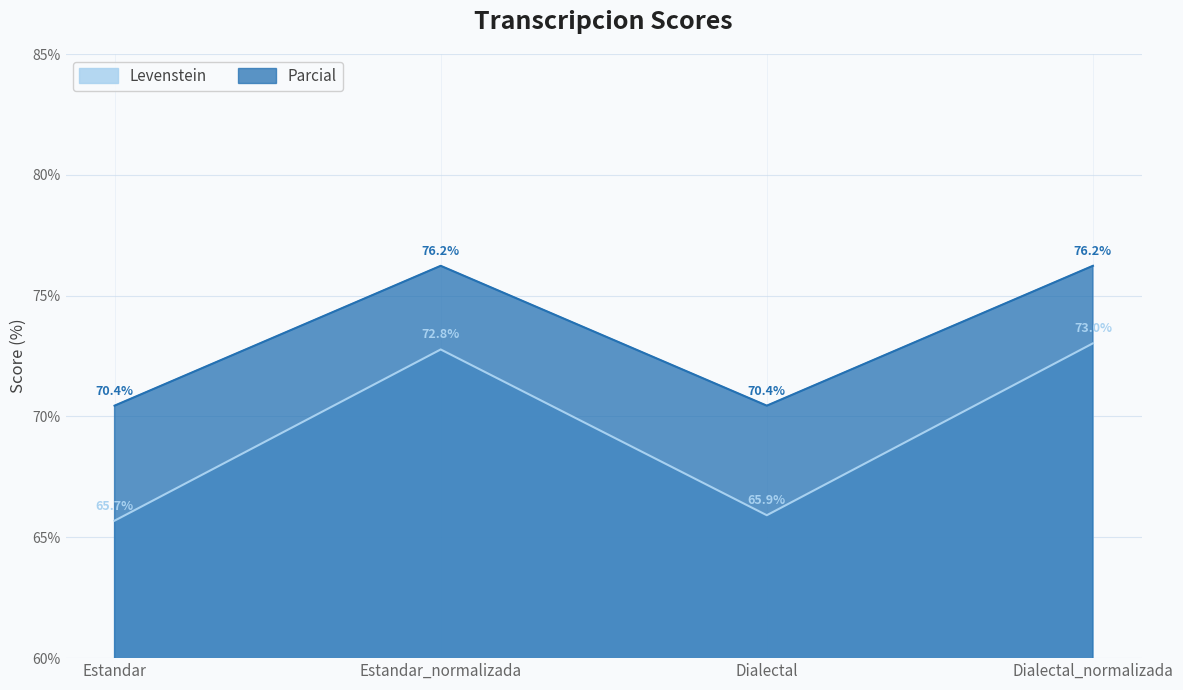

What is the total value across all series at Estandar?

136.1